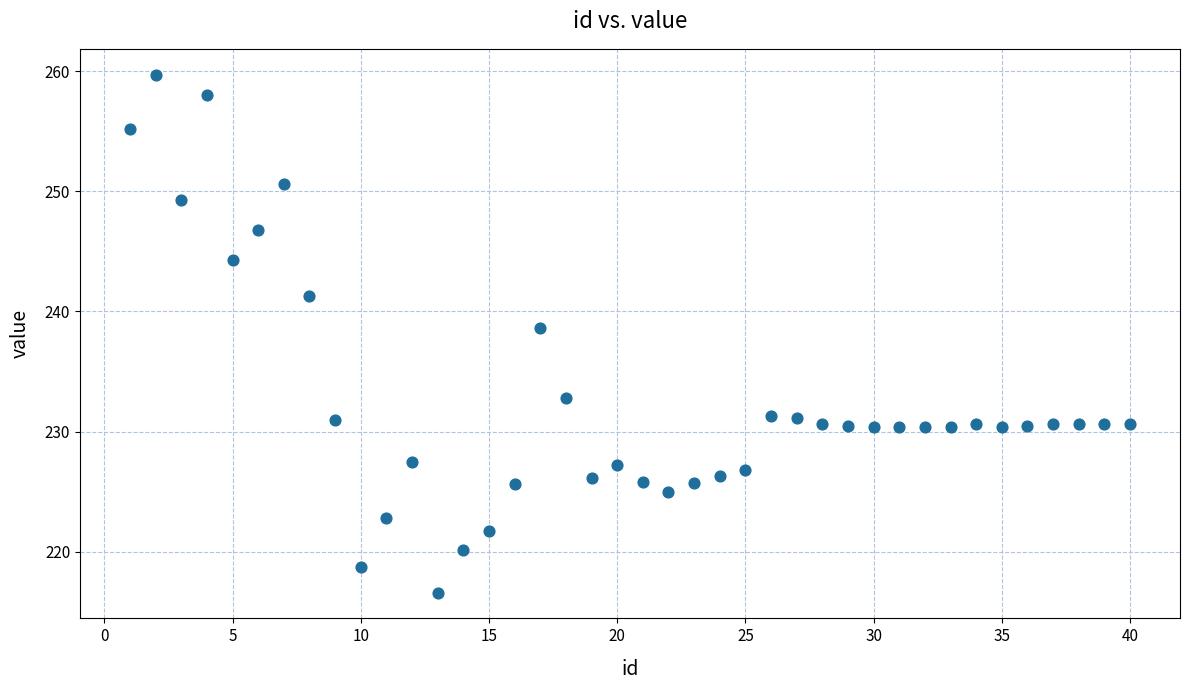

What is the range of X values (max minus min)?

39.0